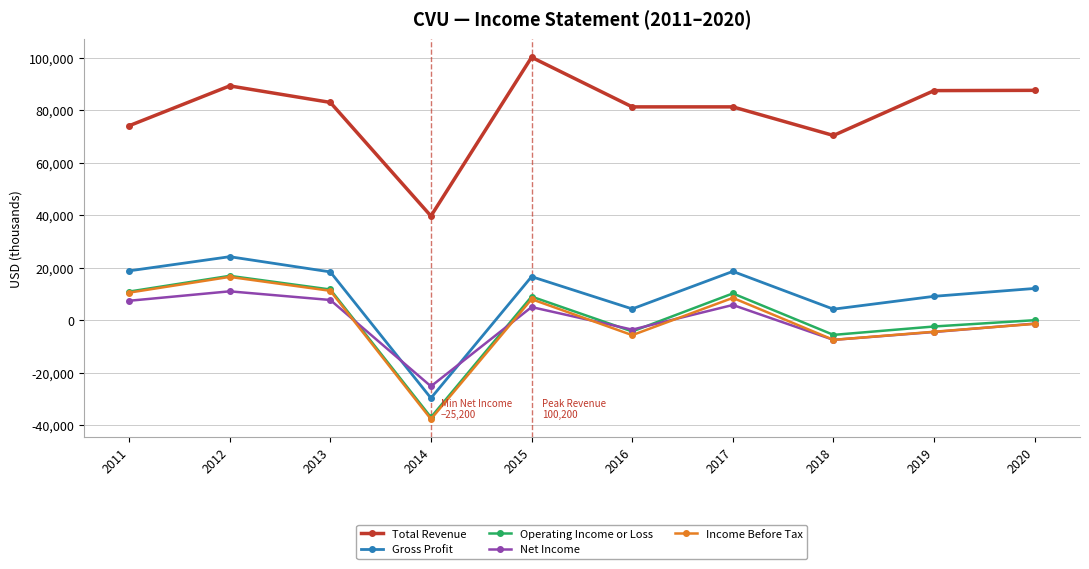

True or false: Gross Profit and Total Revenue intersect in this chart.

False